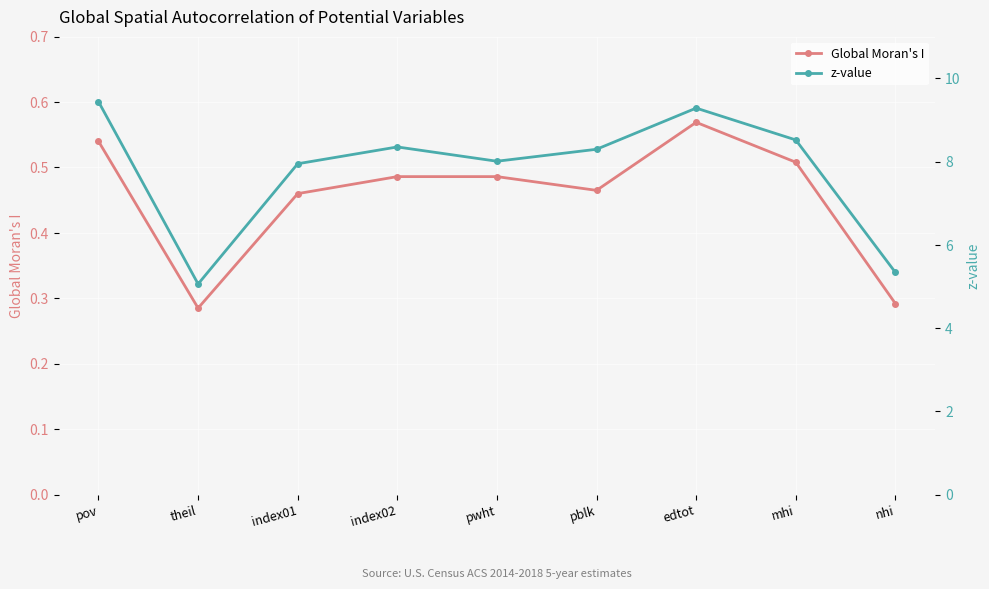

List the series in order of their overall mean, highest first.

z-value, Global Moran's I